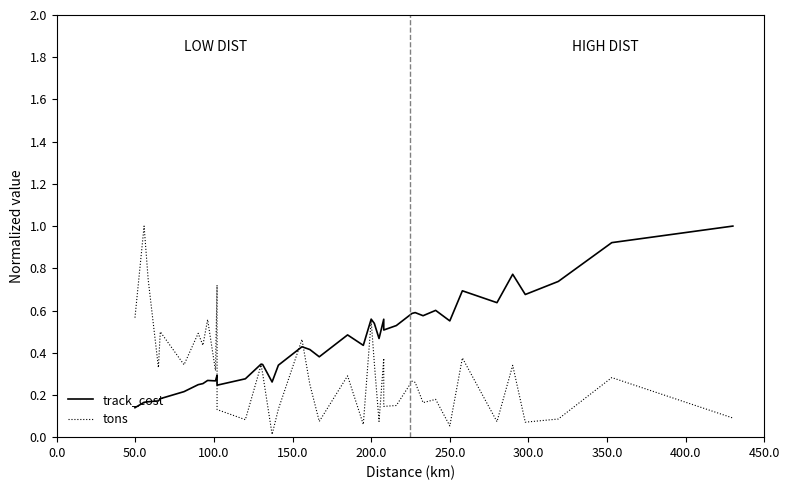

What is the maximum value shown in the chart?

1.0